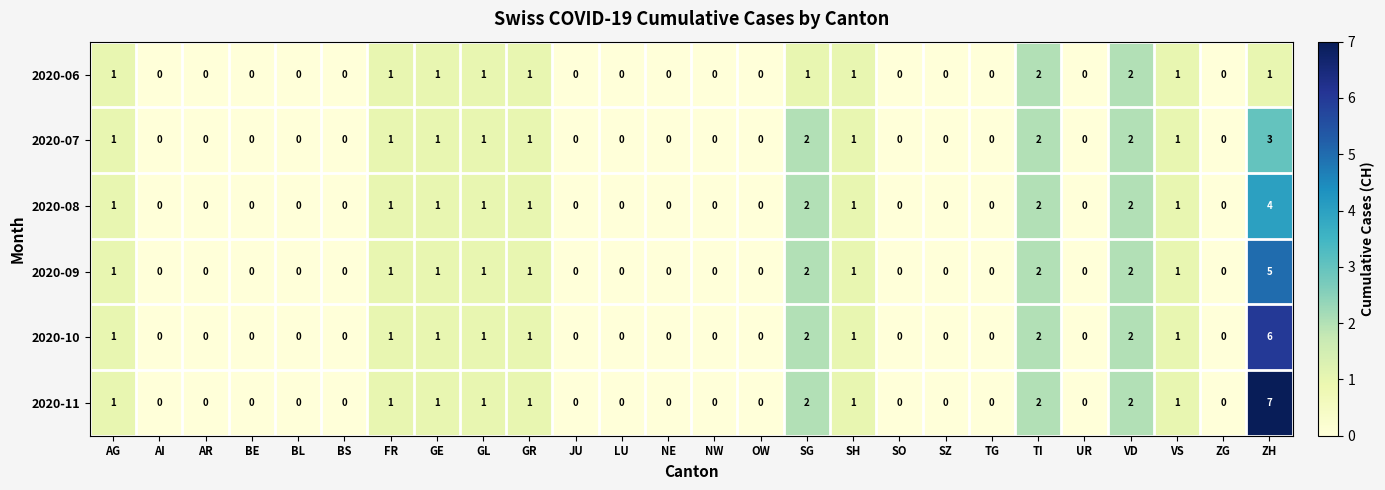

What is the sum of all 2020-11 values?

20